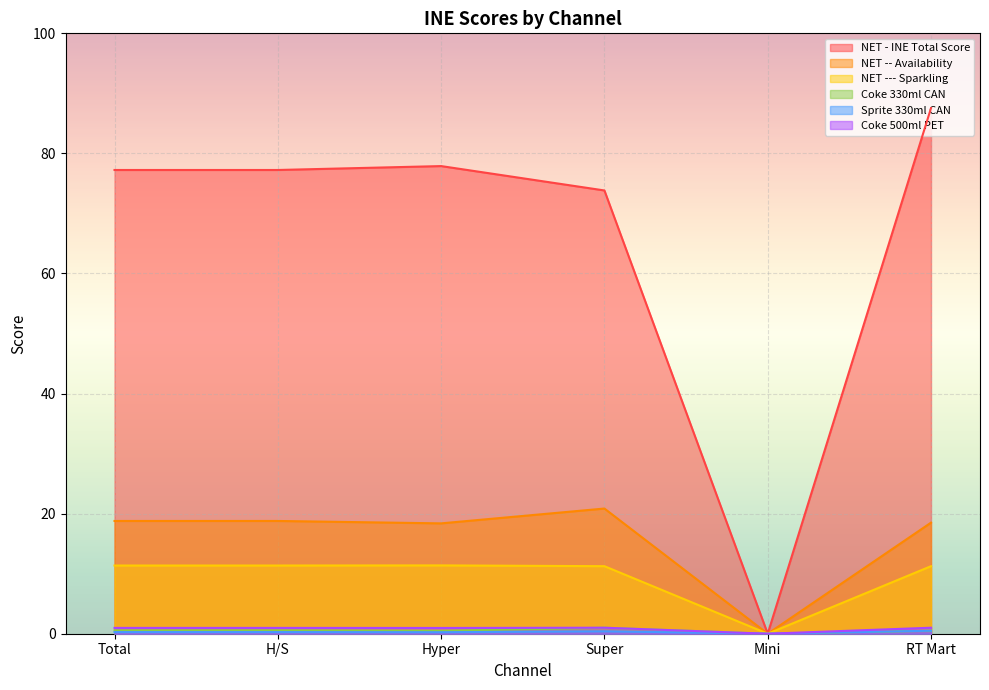

Is it true that Coke 500ml PET equals 1.4 at H/S?

False